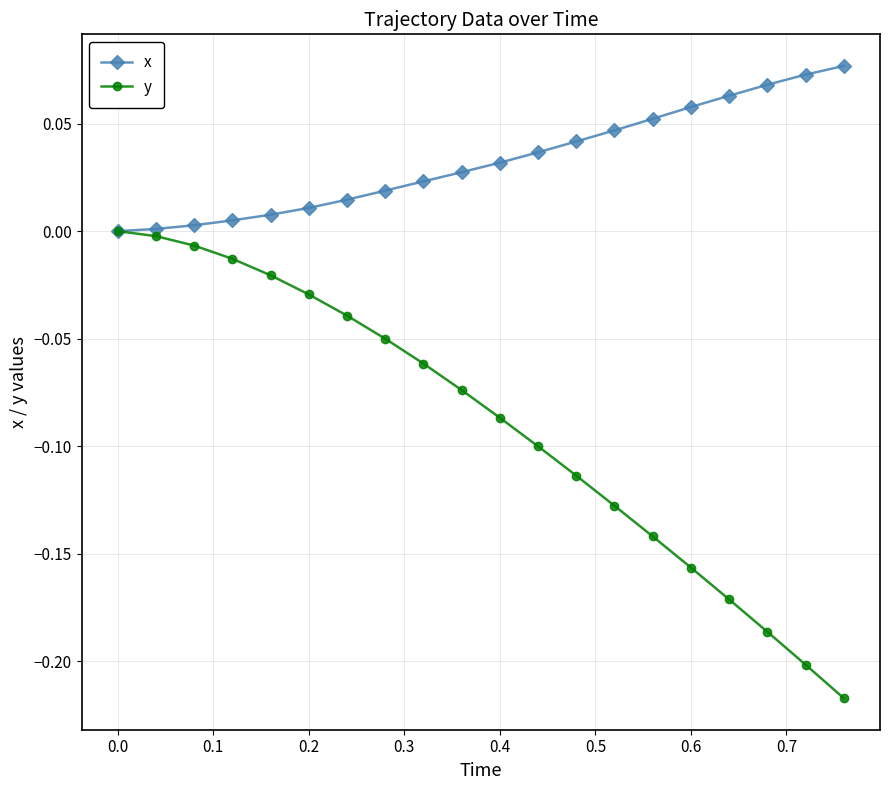

True or false: y has more than 2 interior local peaks.

False